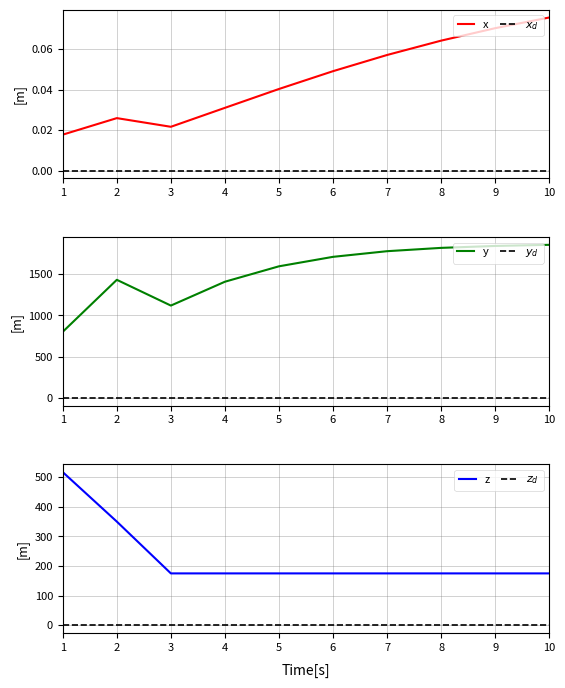

Is it true that ANC equals 0.0 at 10?

False